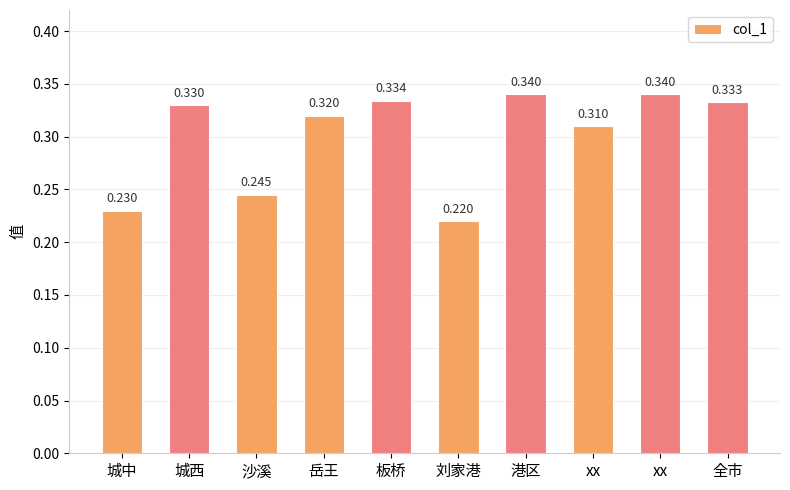

Reading left to right, list all the values displayed in this chart.

0.2	0.3	0.2	0.3	0.3	0.2	0.3	0.3	0.3	0.3